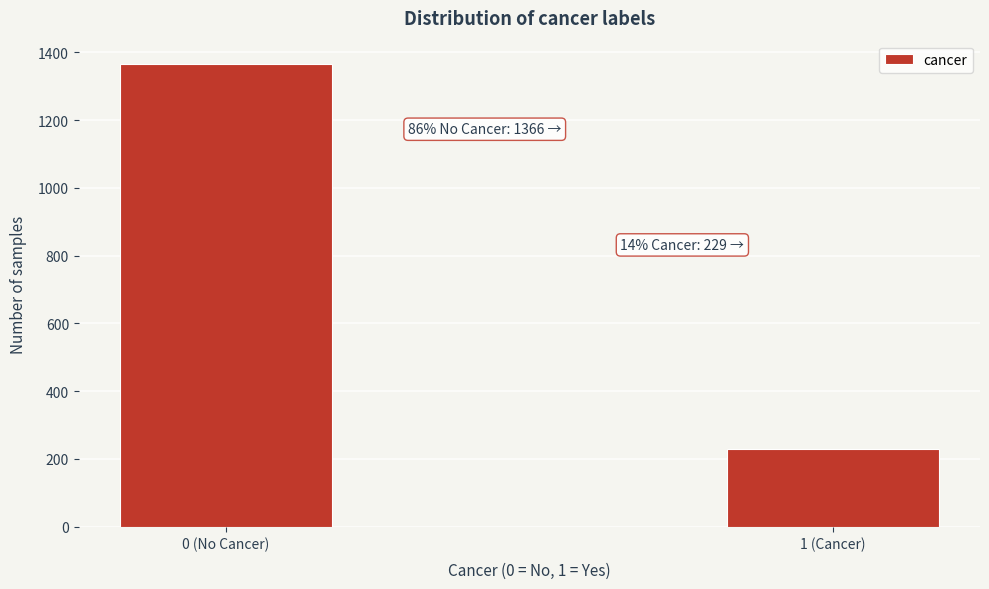

Reading left to right, transcribe all the data shown in this chart.

1366	229